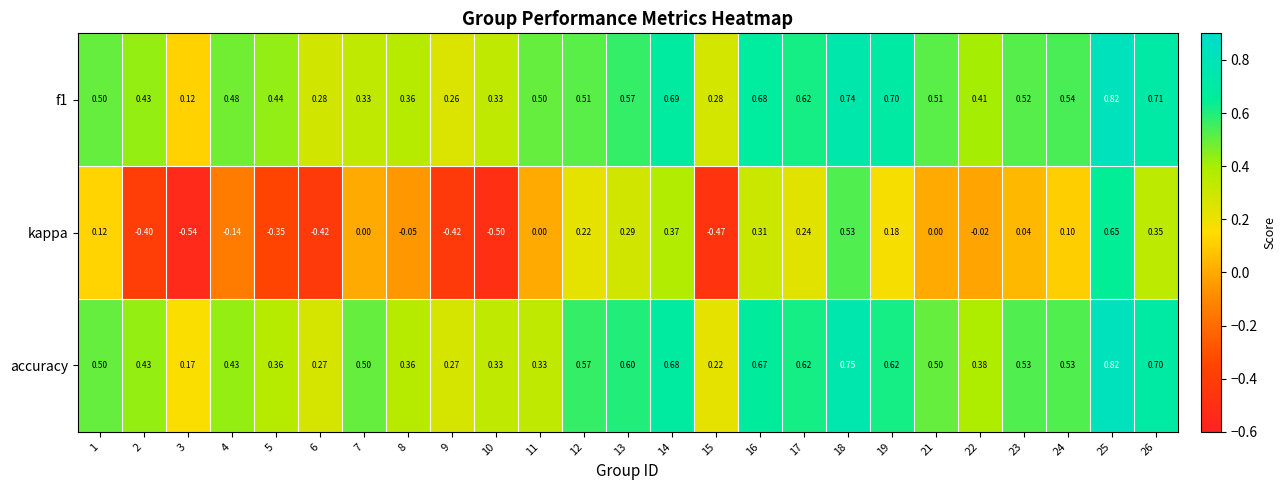

Which series has the largest range (max minus min)?

kappa